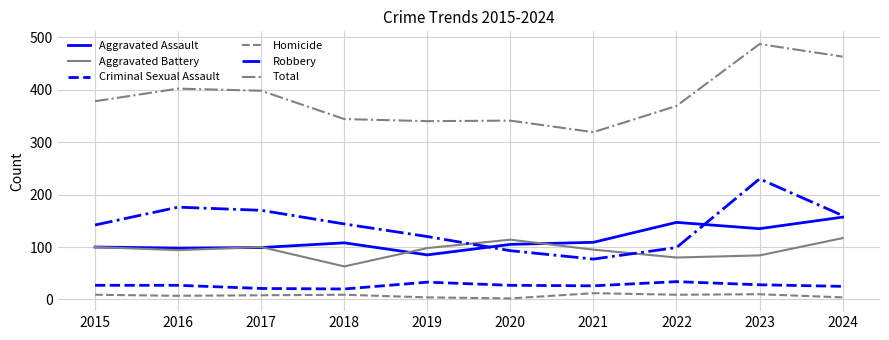

Is the value of Criminal Sexual Assault at 2024 greater than the value of Total at 2022?

No